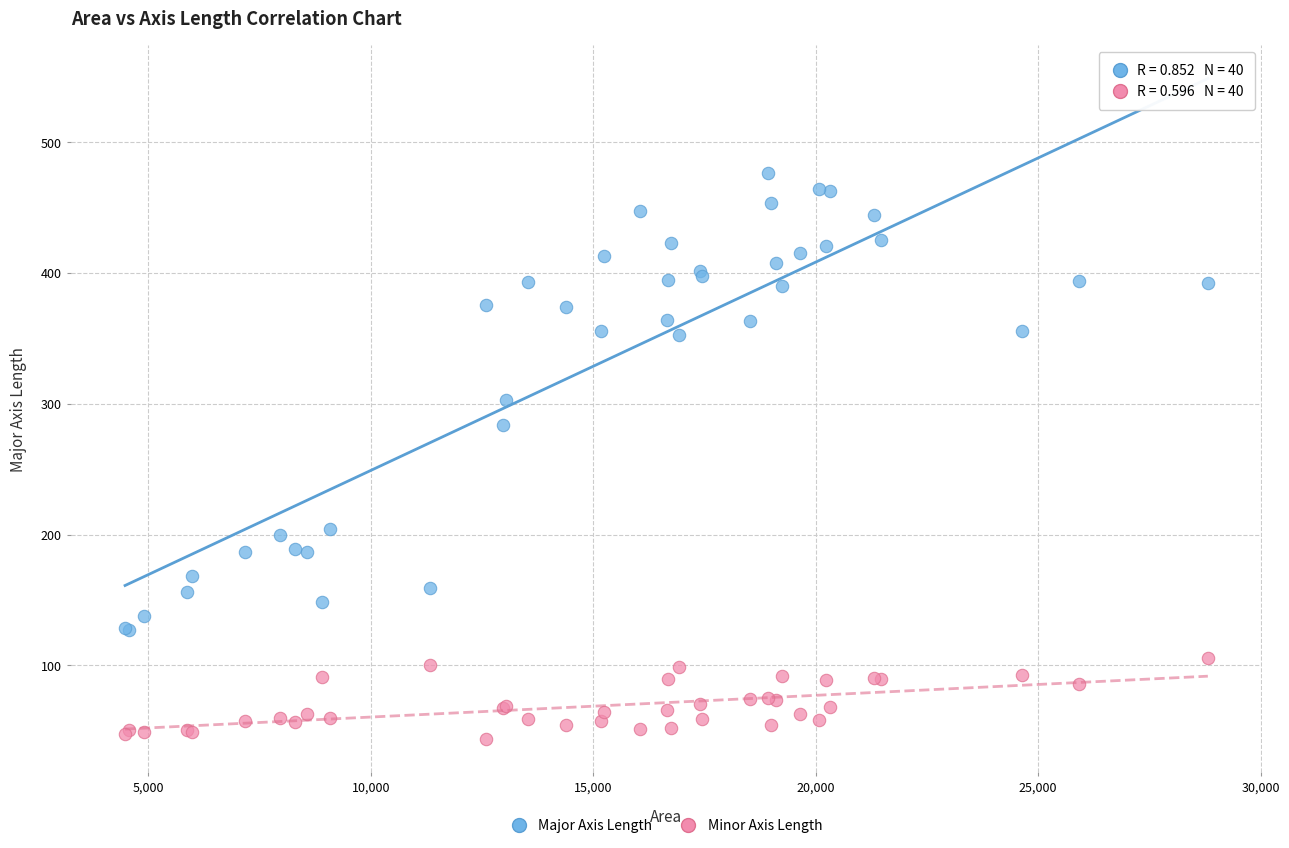

Which series has the largest Y range (max minus min)?

Major Axis Length